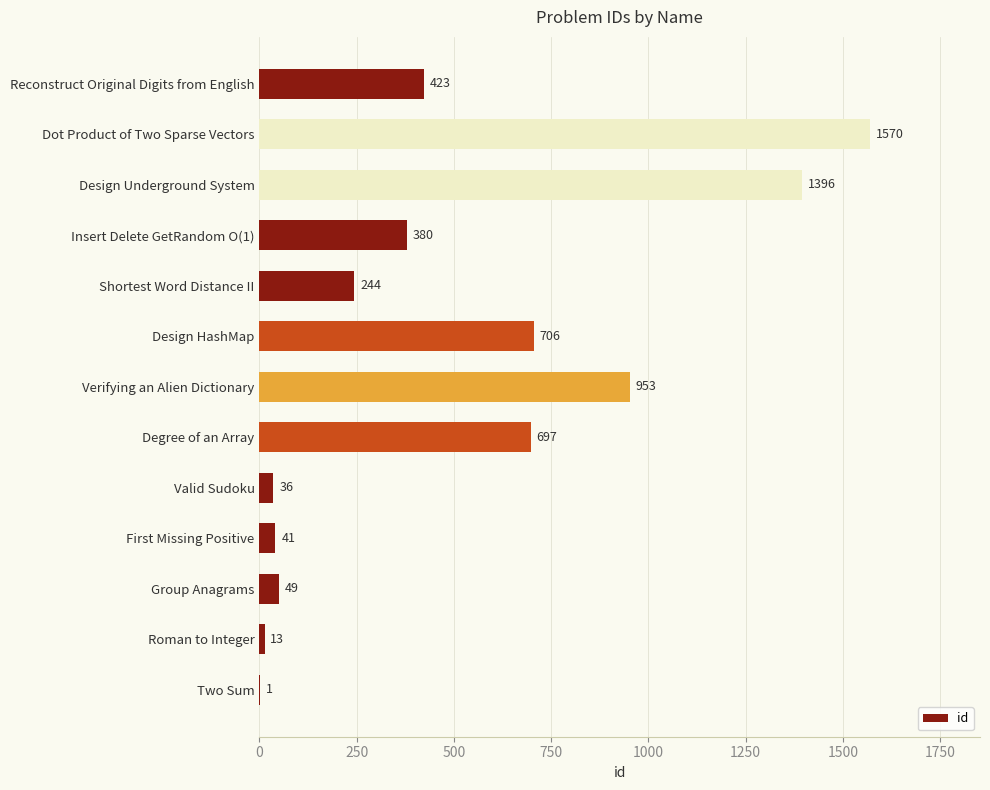

Reading top to bottom, what are all the values shown in this chart?

Reconstruct Original Digits from English=423	Dot Product of Two Sparse Vectors=1570	Design Underground System=1396	Insert Delete GetRandom O(1)=380	Shortest Word Distance II=244	Design HashMap=706	Verifying an Alien Dictionary=953	Degree of an Array=697	Valid Sudoku=36	First Missing Positive=41	Group Anagrams=49	Roman to Integer=13	Two Sum=1